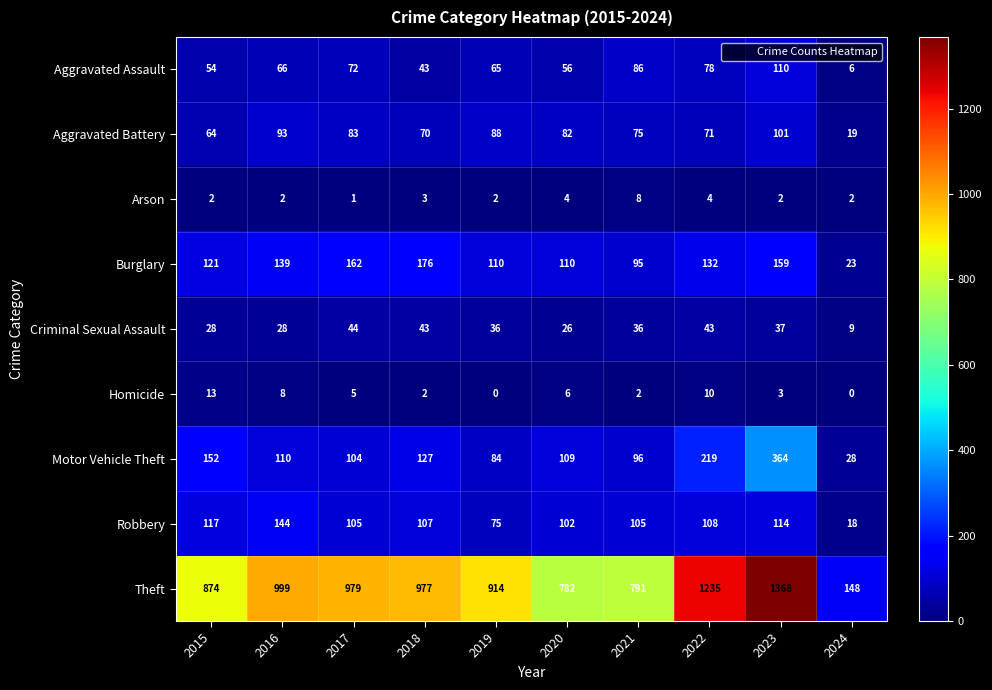

Which series has the largest total across all categories?

Theft